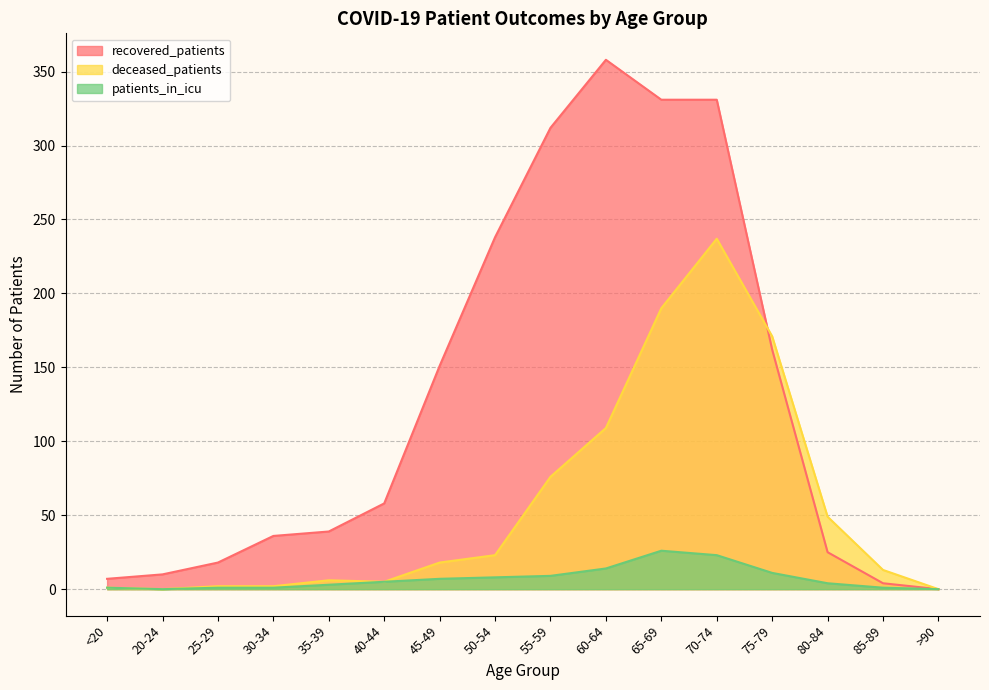

How many distinct data groups are displayed?

3